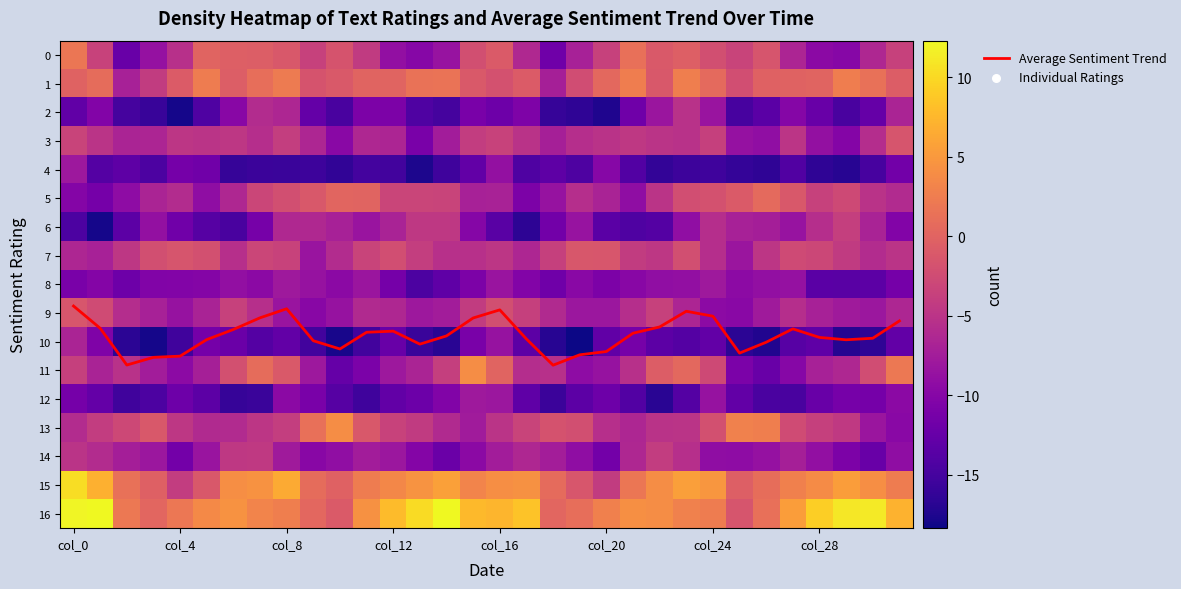

What is the highest value of the Average Sentiment Trend series?

10.8